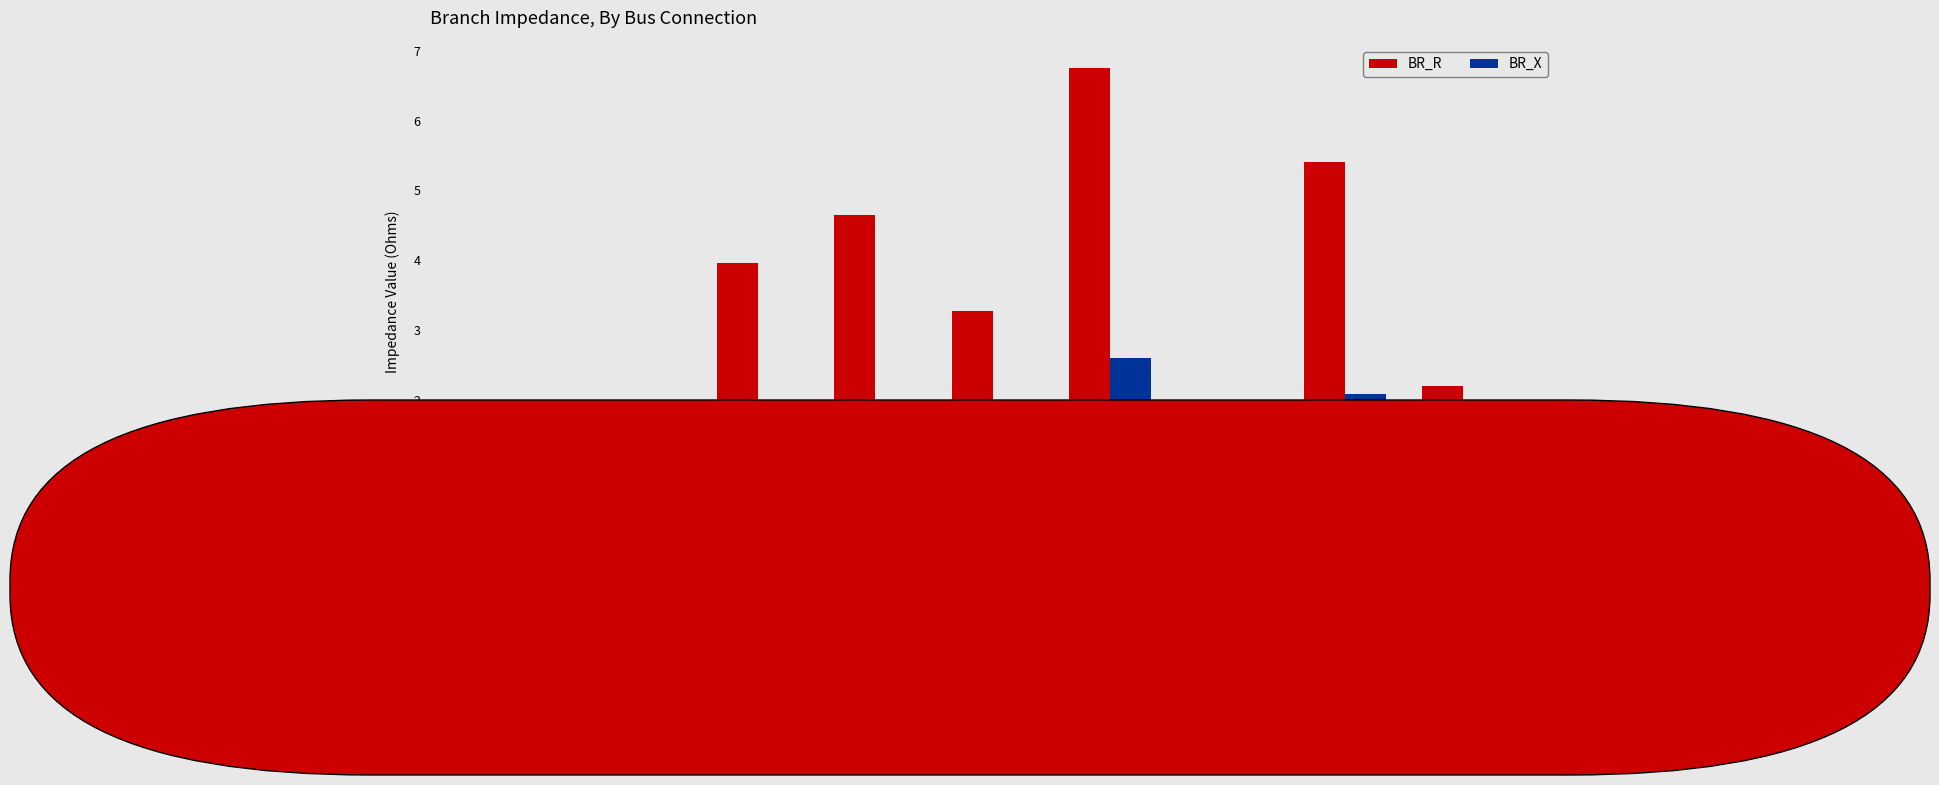

What is the label of the 8th bar from the right?

2-3